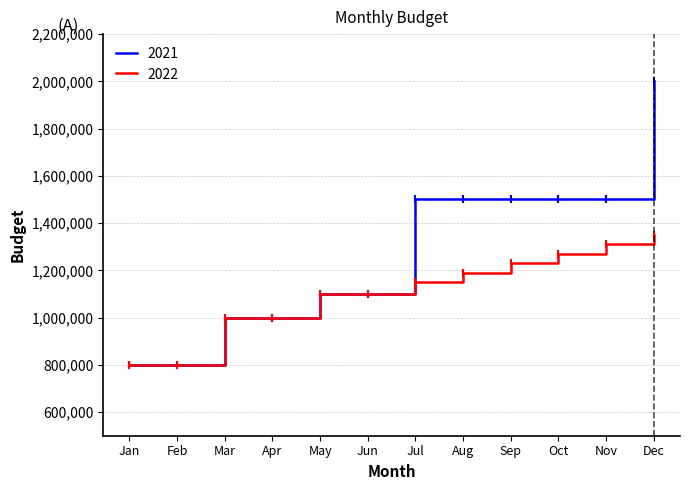

Rank the series at Aug from highest to lowest value.

2021, 2022